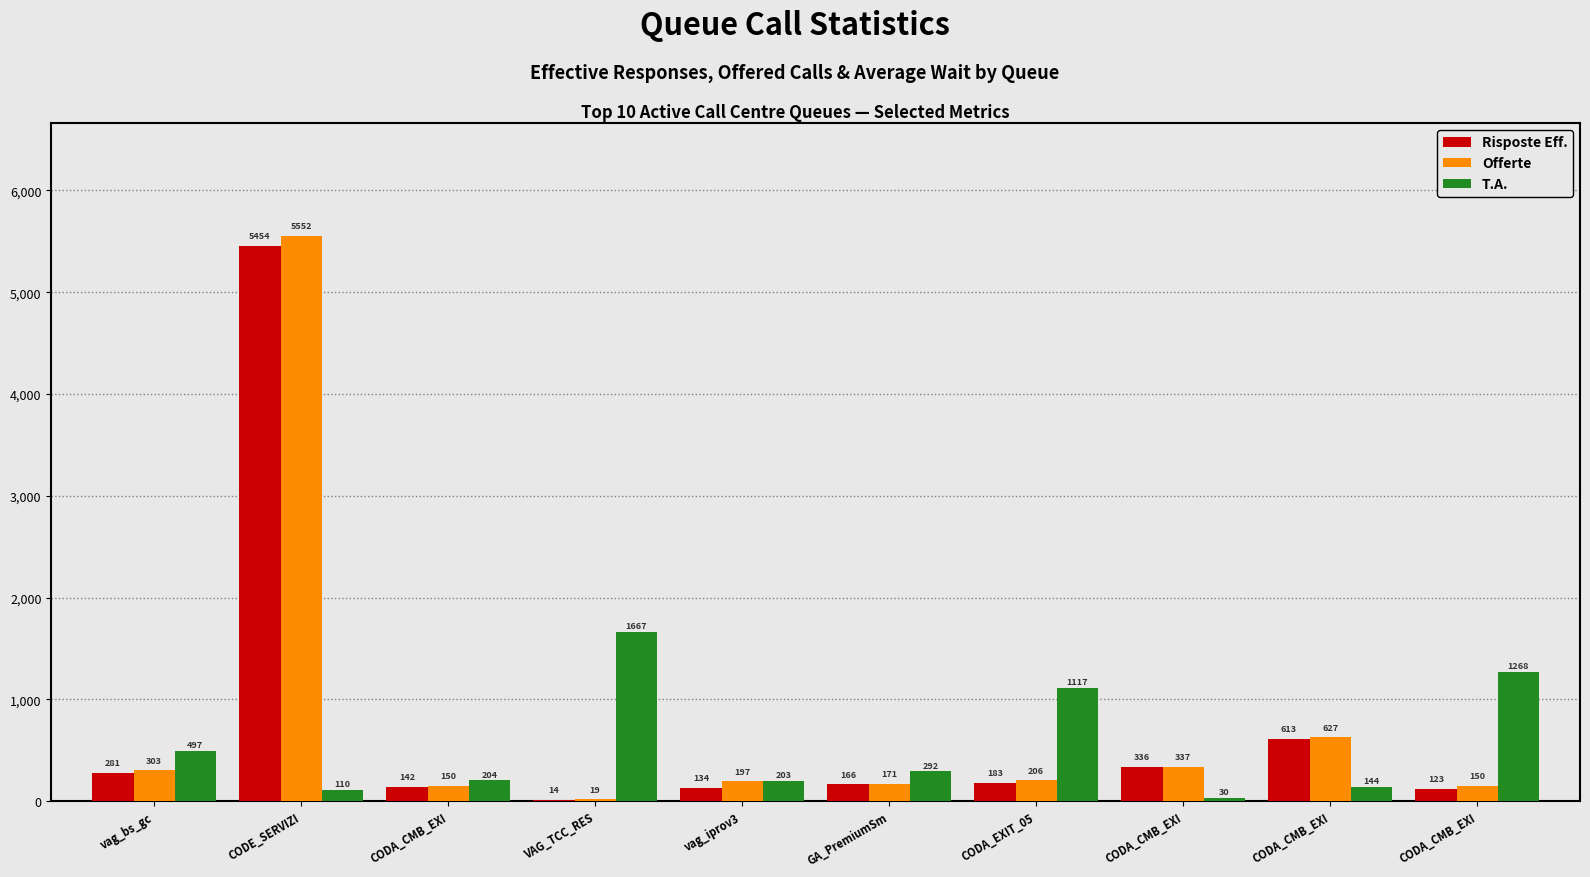

The T.A. series shows 159 at CODE_SERVIZI. True or false?

False